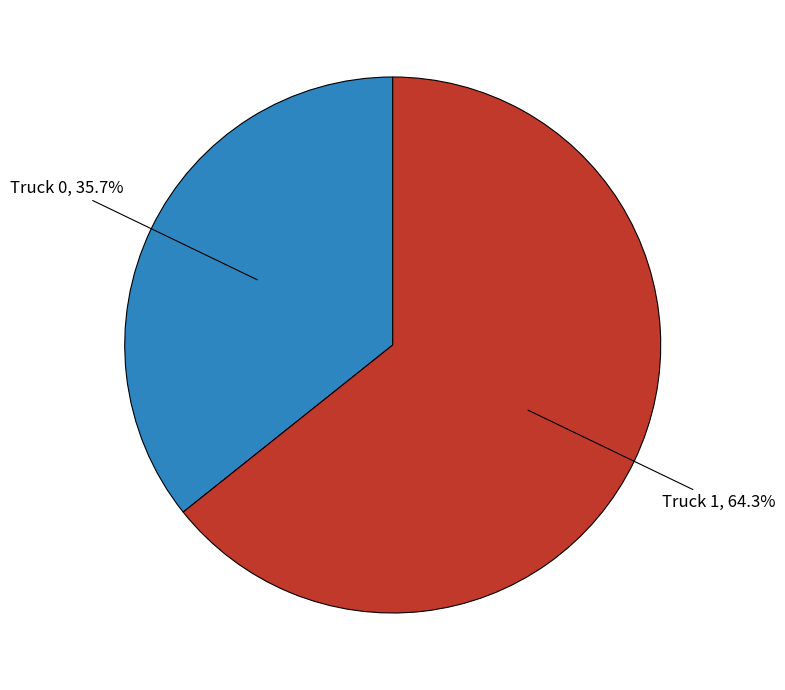

Rank the categories by value from lowest to highest.

Truck 0, Truck 1